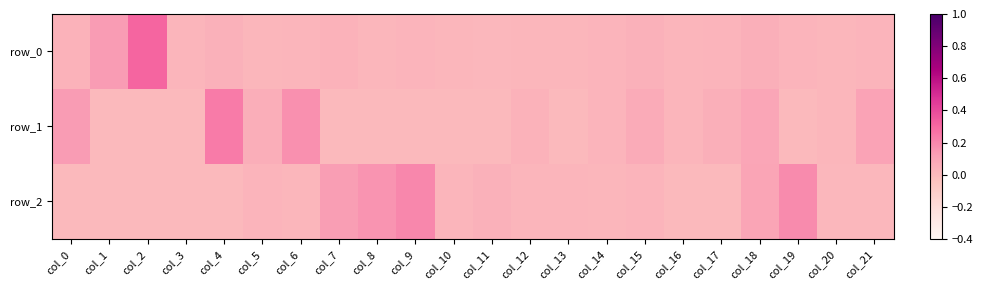

Which series has the largest total across all categories?

row_0